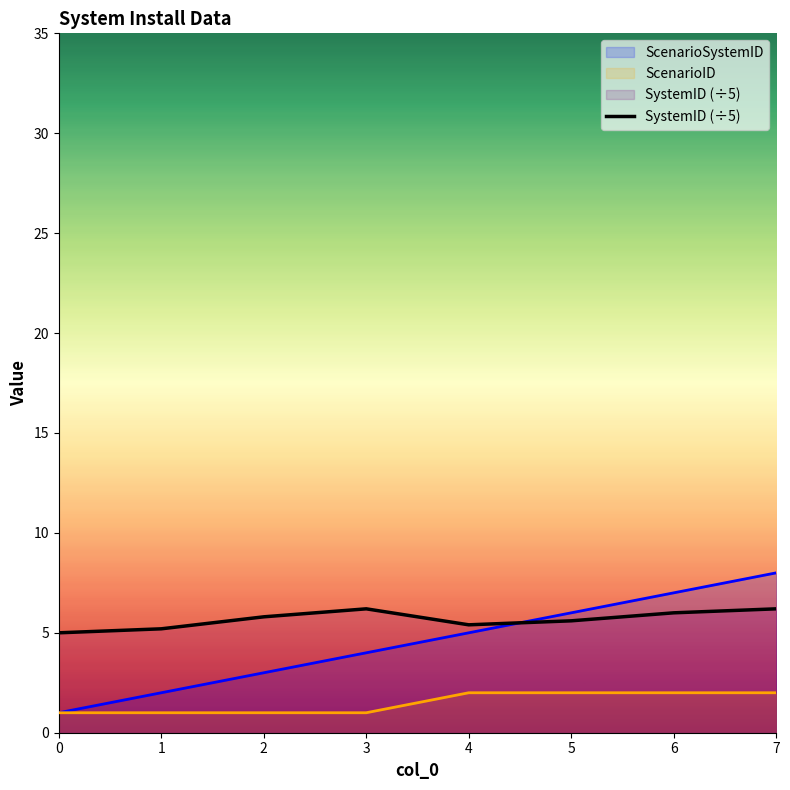

What is the smallest value displayed?

1.0